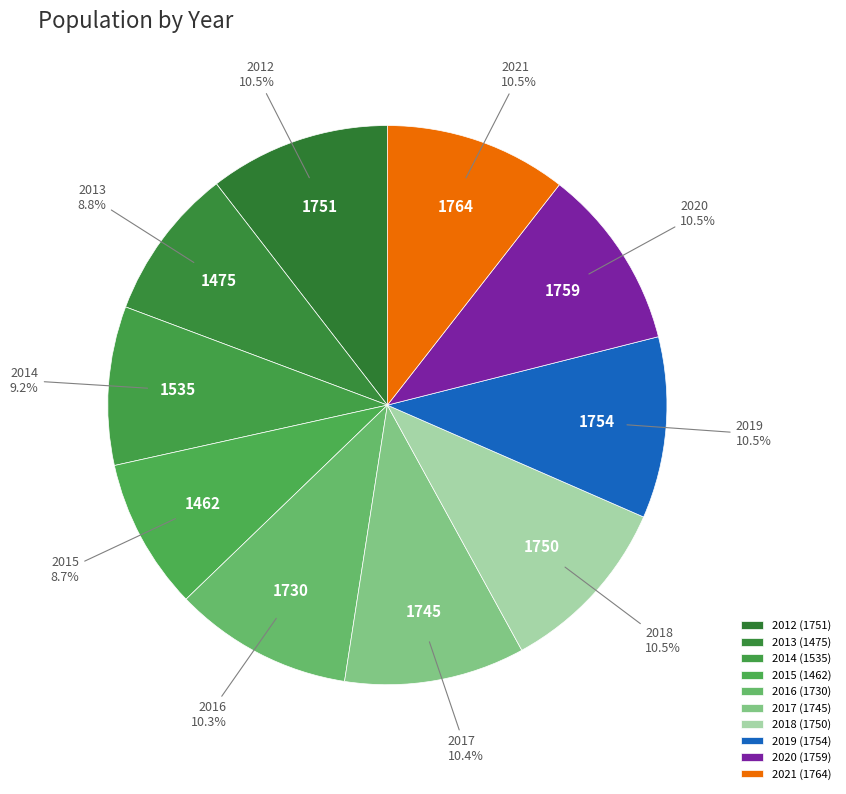

To the nearest percent, what is the average slice percentage?

10%